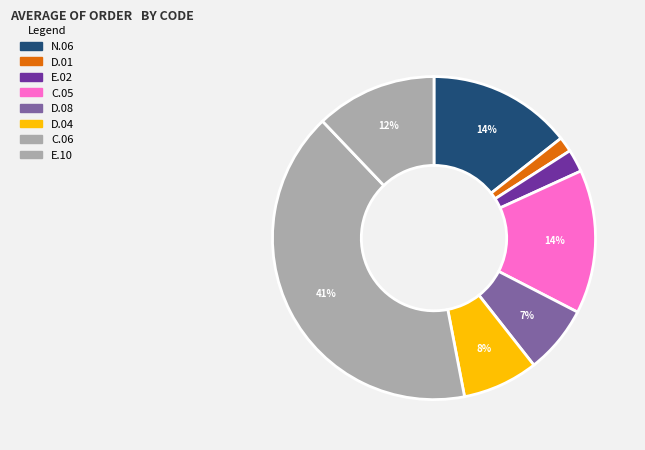

How many segments does this pie chart have?

8